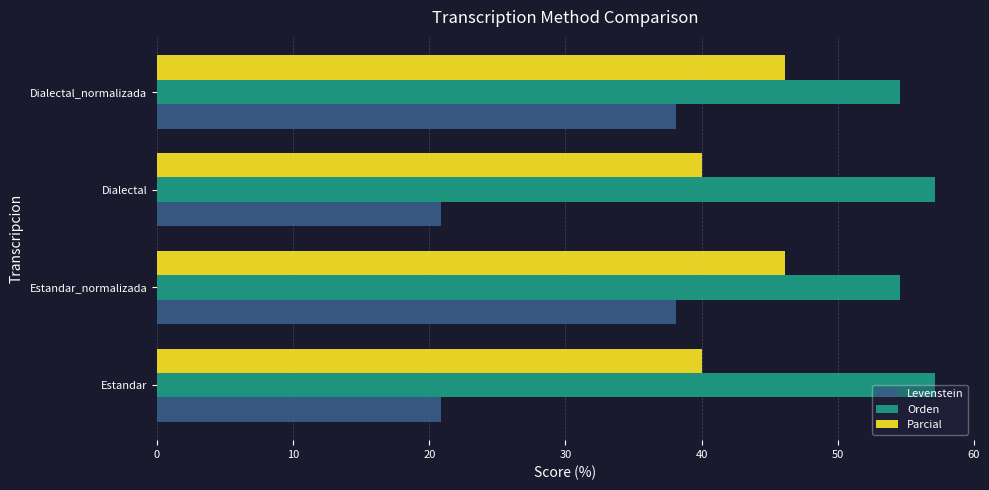

What is the difference between the maximum and second lowest values in the Parcial series?

6.2